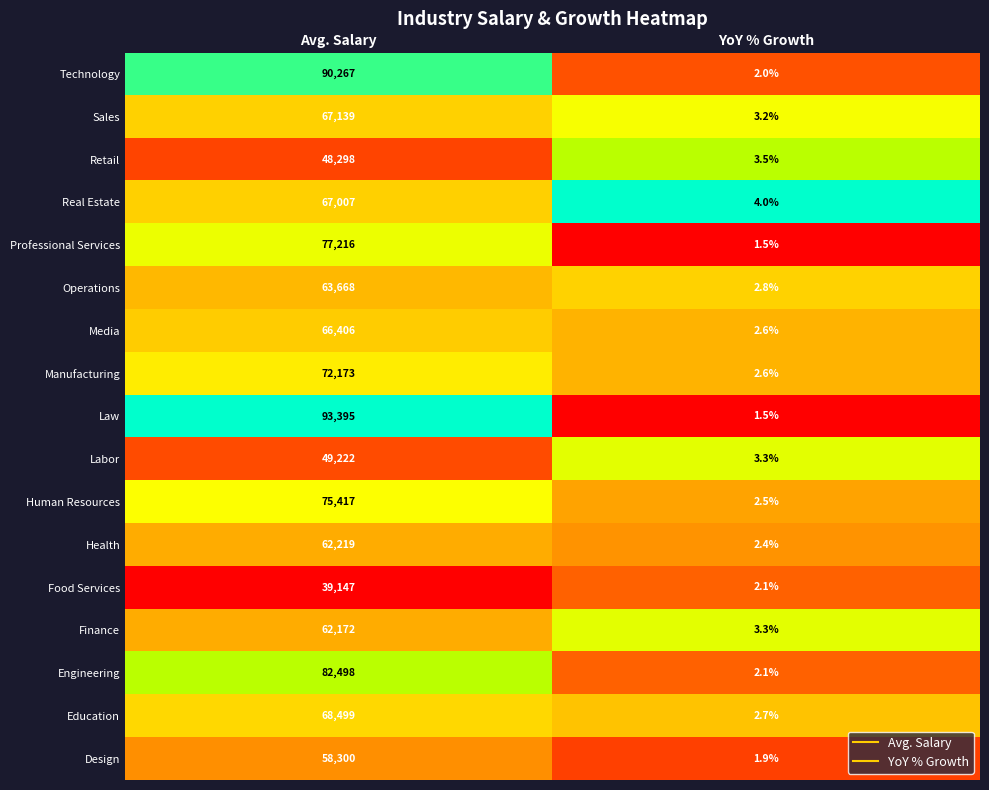

True or false: Operations has a value of 4.7 at YoY % Growth.

False